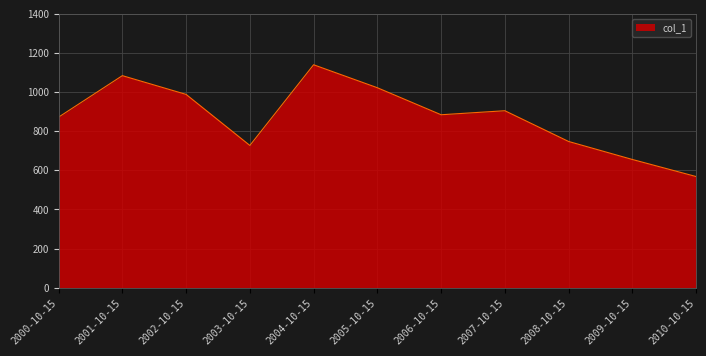

What value does the data have at 2006-10-15?

884.2